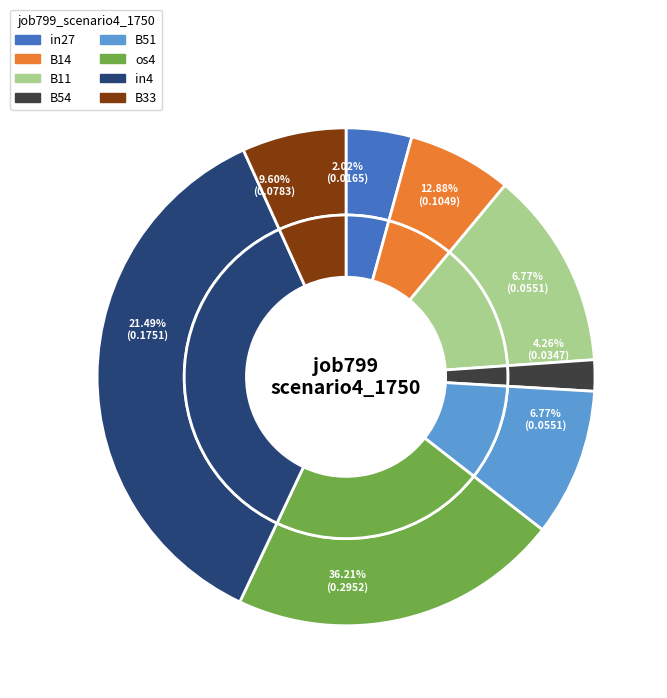

What is the largest slice in the pie chart?

in4